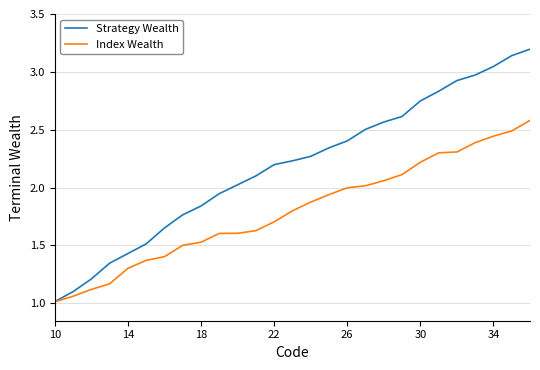

What is the greatest value displayed?

3.2